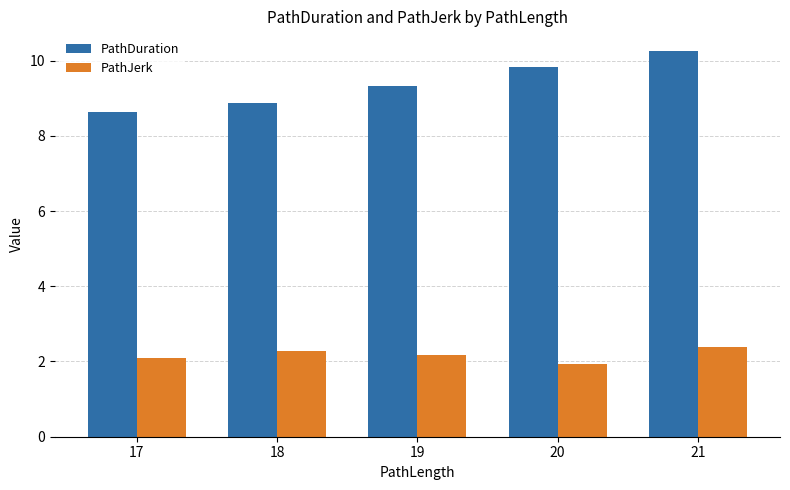

What are all the series names shown in the legend?

PathDuration, PathJerk